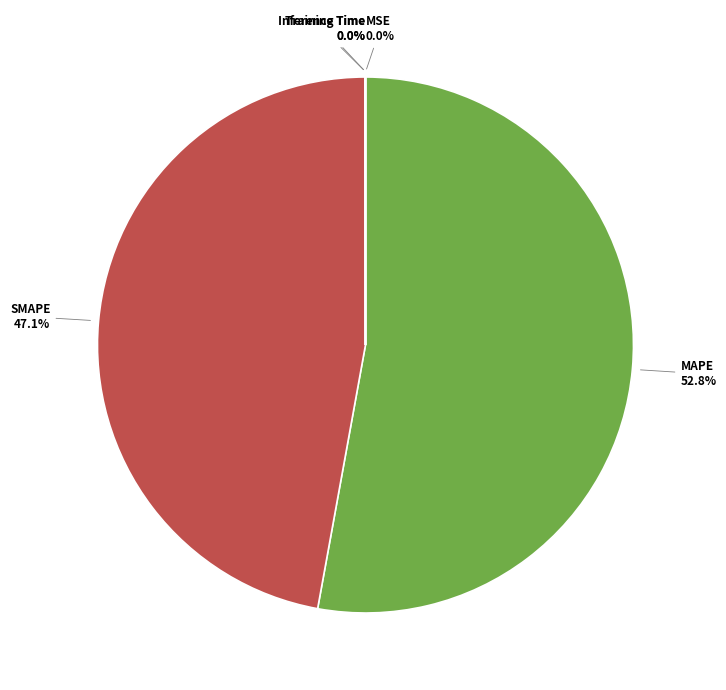

To the nearest percent, what is the average slice percentage?

20%